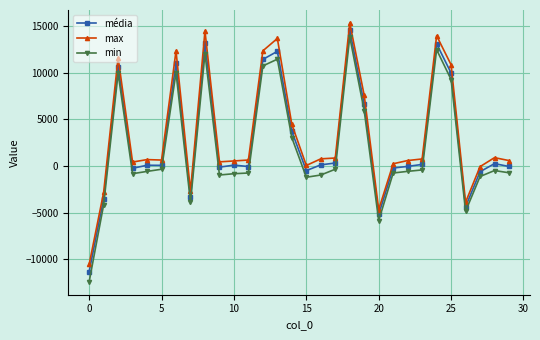

True or false: min and média cross at least once.

False